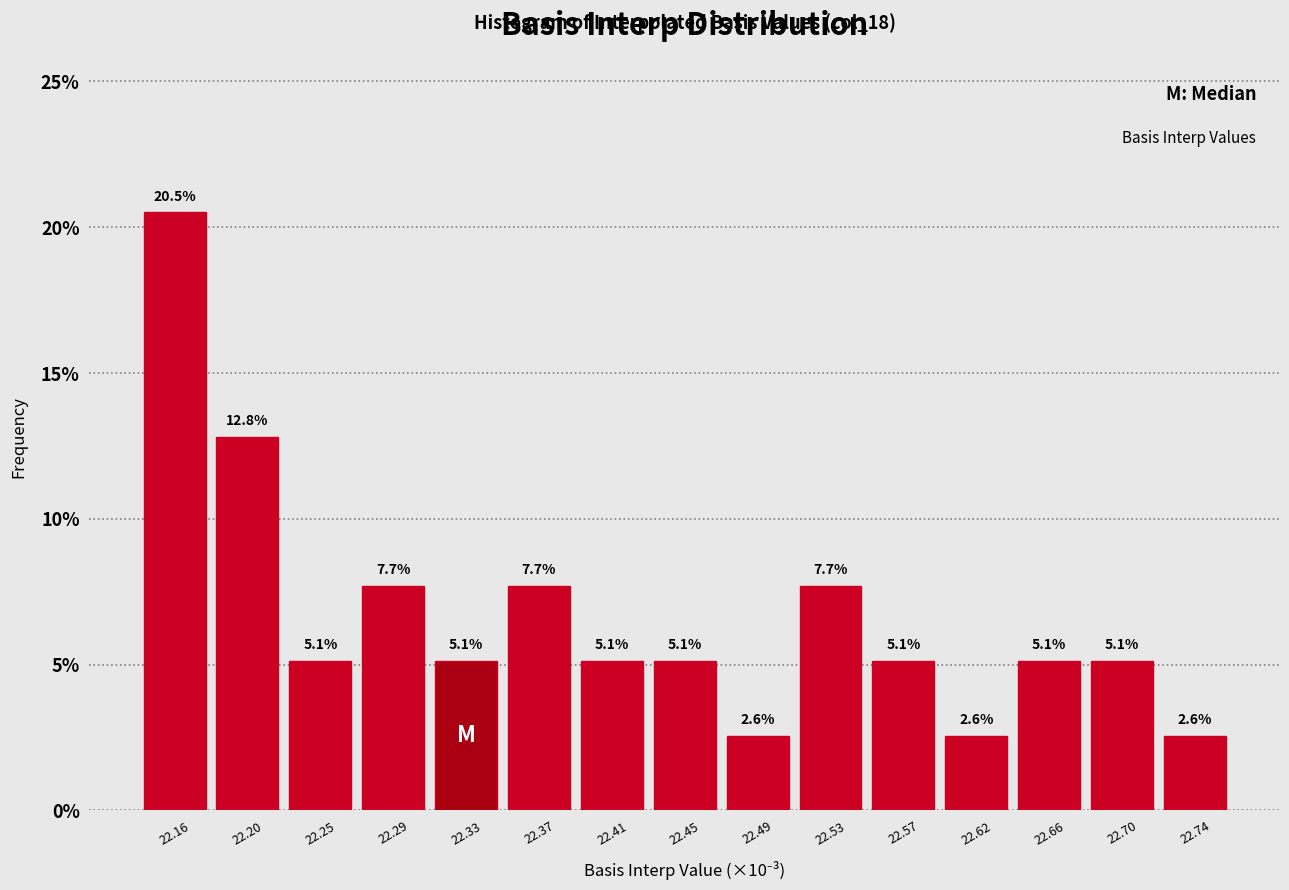

Reading left to right, what are all the values shown in this chart?

22.16=20.5	22.20=12.8	22.25=5.1	22.29=7.7	22.33=5.1	22.37=7.7	22.41=5.1	22.45=5.1	22.49=2.6	22.53=7.7	22.57=5.1	22.62=2.6	22.66=5.1	22.70=5.1	22.74=2.6